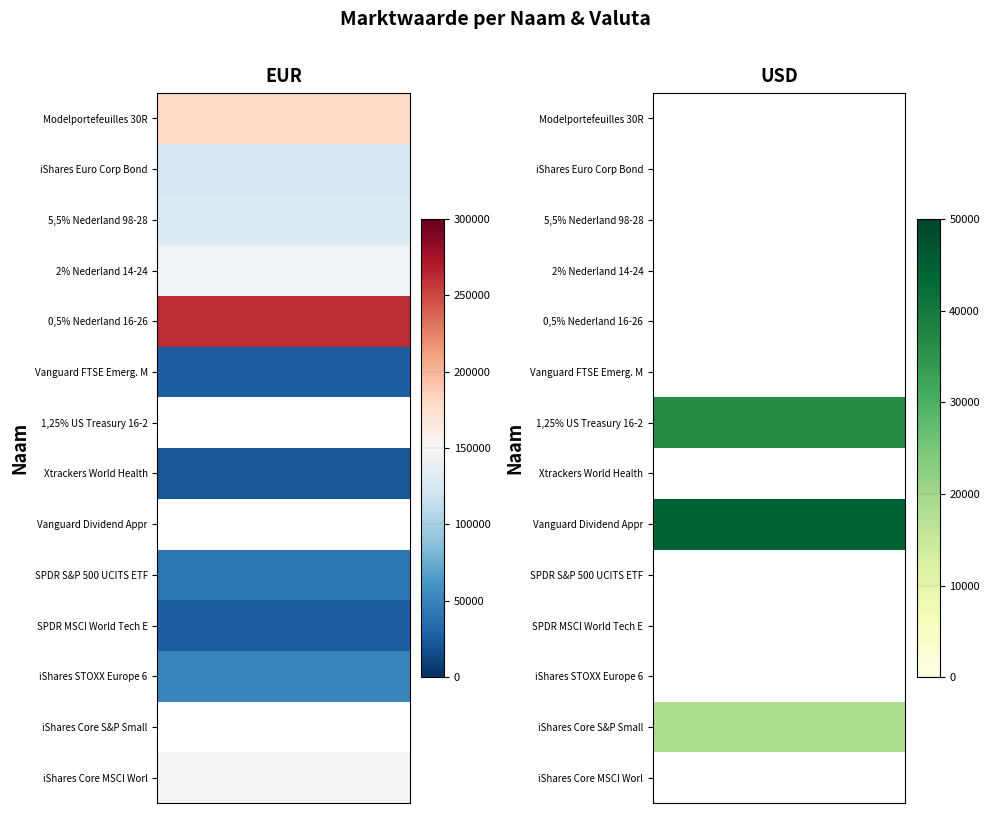

Reading left to right, extract all data points from this chart.

iShares Core MSCI World: EUR=147932	USD=0
iShares Core S&P Small Cap: EUR=0	USD=18188
iShares STOXX Europe 600: EUR=50490	USD=0
SPDR MSCI World Tech ETF: EUR=26112	USD=0
SPDR S&P 500 UCITS ETF: EUR=41940	USD=0
Vanguard Dividend Appreciation ETF: EUR=0	USD=44534
Xtrackers World Health Care: EUR=23343	USD=0
1,25% US Treasury 16-23: EUR=0	USD=36340
Vanguard FTSE Emerg. Markets ETF: EUR=26588	USD=0
0,5% Nederland 16-26: EUR=261059	USD=0
2% Nederland 14-24: EUR=143652	USD=0
5,5% Nederland 98-28: EUR=129773	USD=0
iShares Euro Corp Bond ex-financials: EUR=123421	USD=0
Modelportefeuilles 30RD-70RM: EUR=179271	USD=0